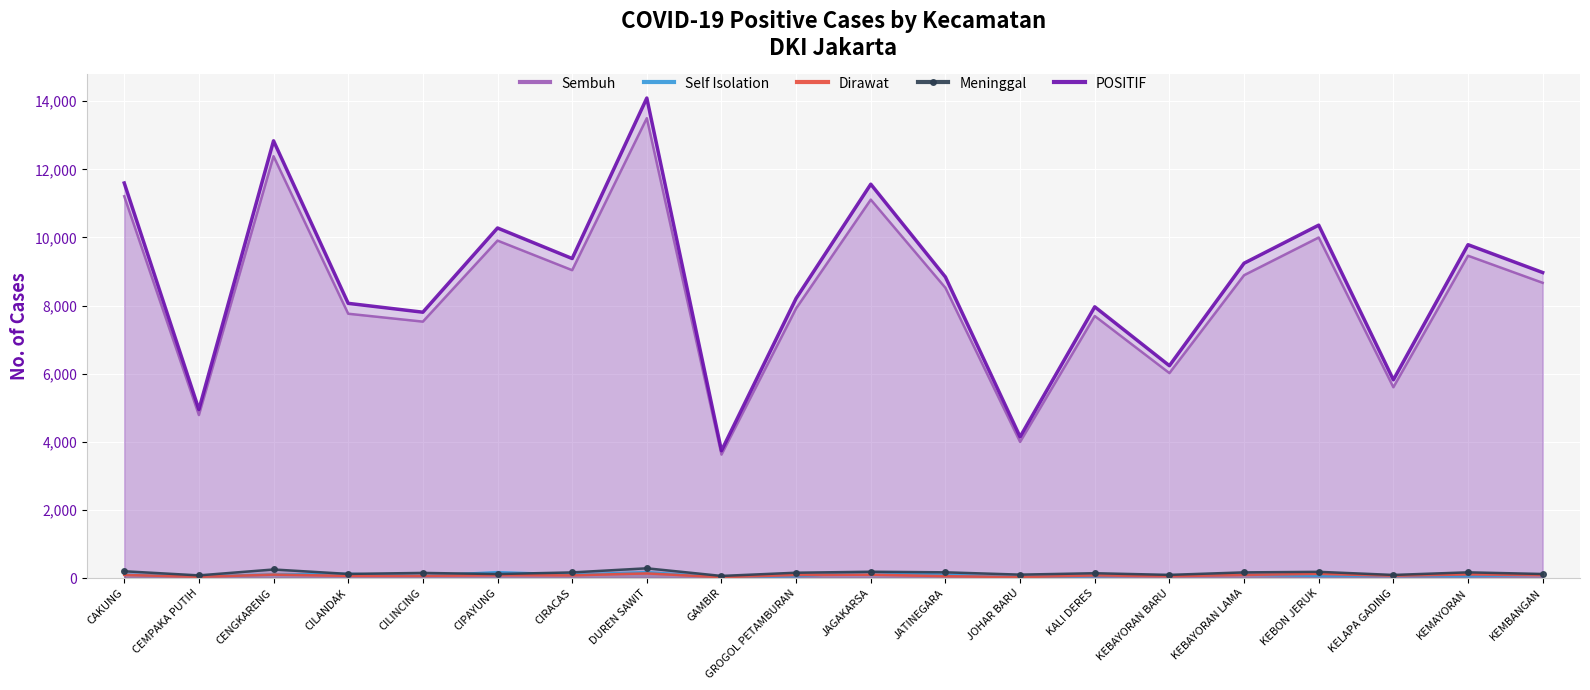

List the labels in order of Self Isolation value, largest first.

CIPAYUNG, DUREN SAWIT, JAGAKARSA, CILANDAK, CENGKARENG, CAKUNG, CIRACAS, KEMBANGAN, JATINEGARA, KEBAYORAN LAMA, KEBAYORAN BARU, CILINCING, KELAPA GADING, KEBON JERUK, KALI DERES, KEMAYORAN, GROGOL PETAMBURAN, CEMPAKA PUTIH, GAMBIR, JOHAR BARU